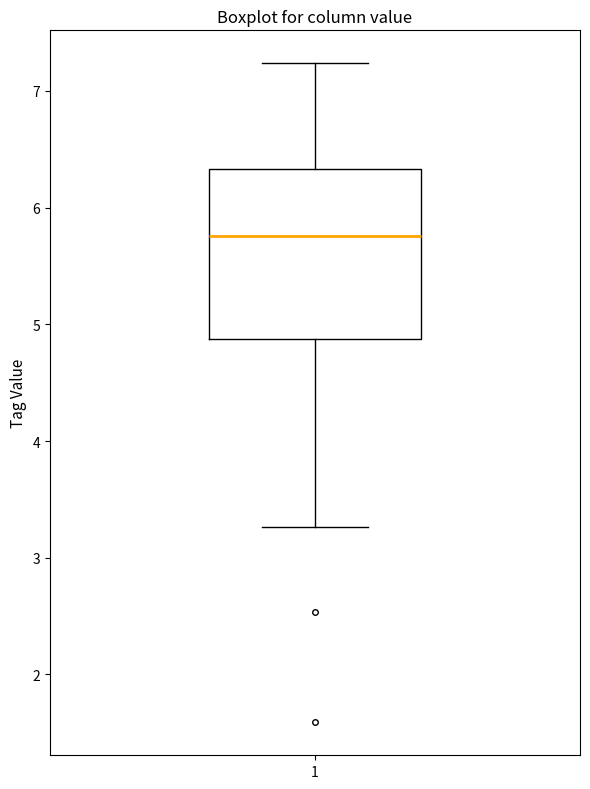

Transcribe this box plot: give where the median line is, the range the box spans, and where the two whiskers end, as read against the y-axis. The values are not printed on the chart, so give them approximately, as read against the axis.

median 5.8, box 4.9 to 6.3, whiskers 3.3 to 7.2